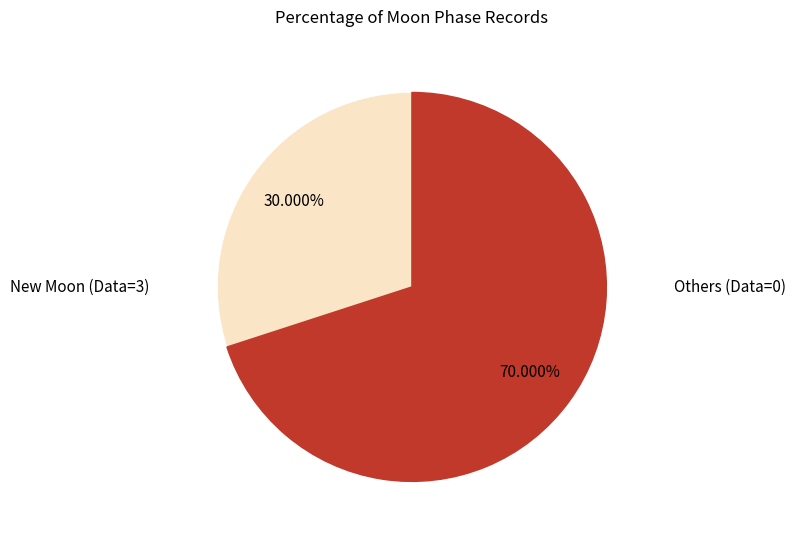

How many slices are in this pie chart?

2